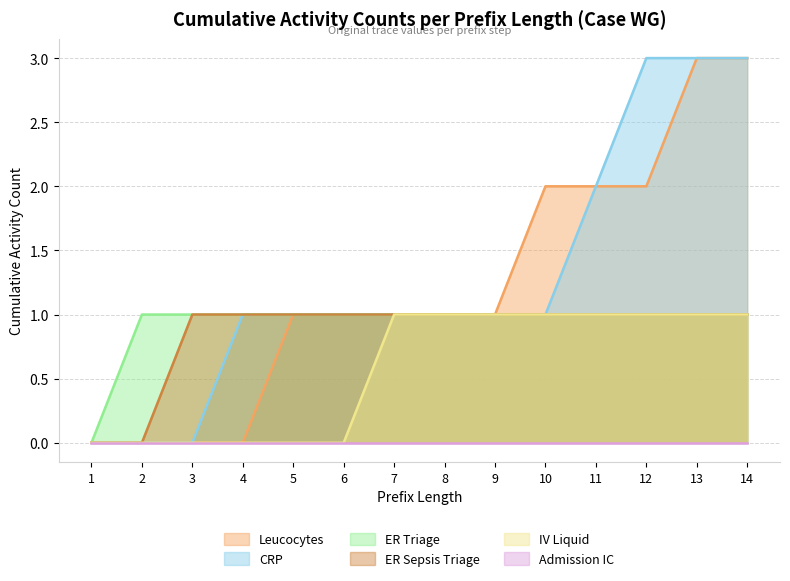

True or false: IV Liquid has more than 0 interior local peaks.

False